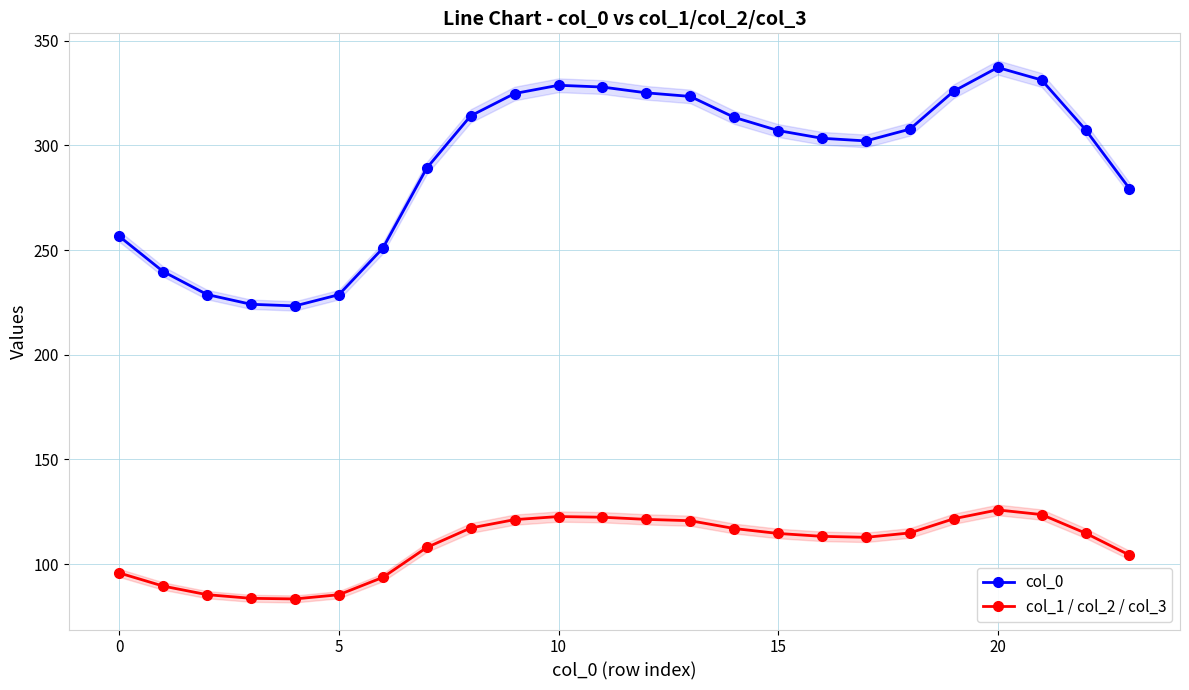

At which label does col_0 first exceed 307?

8